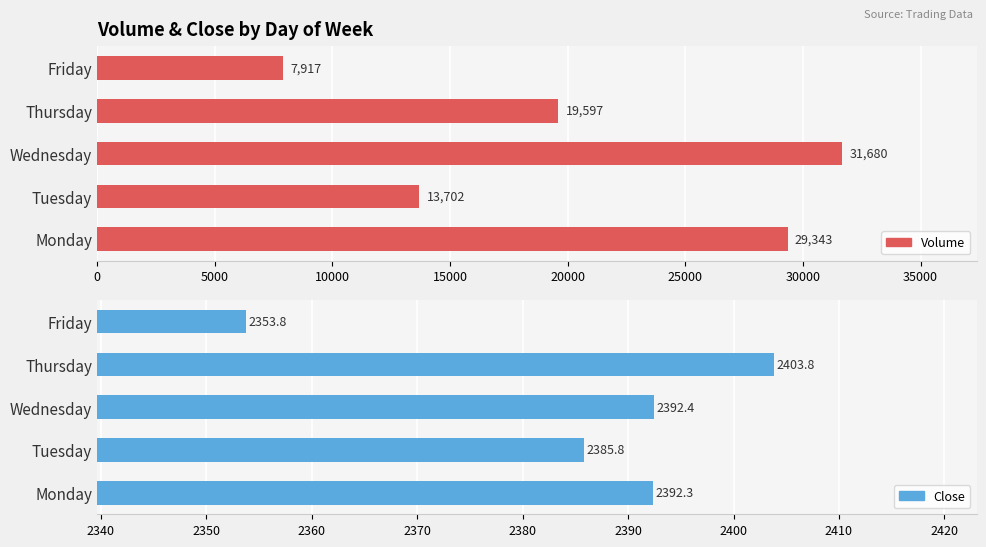

What is the difference between the maximum and minimum values in the Volume series?

23763.0